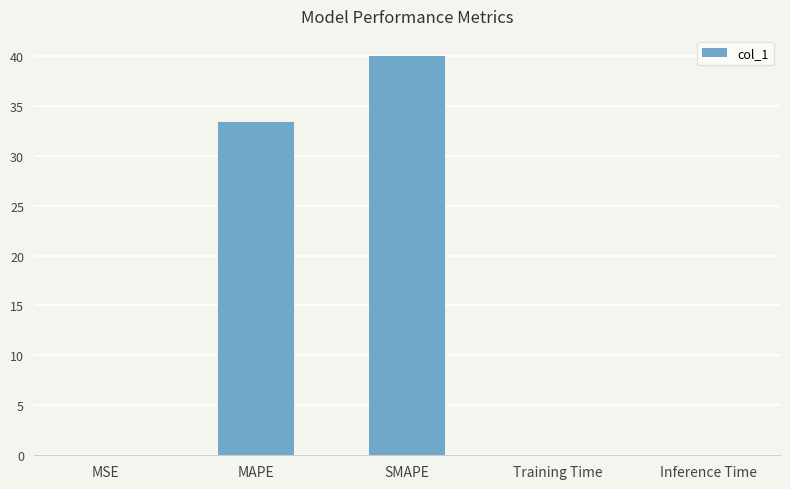

True or false: the data shows 33.3 at MAPE.

True